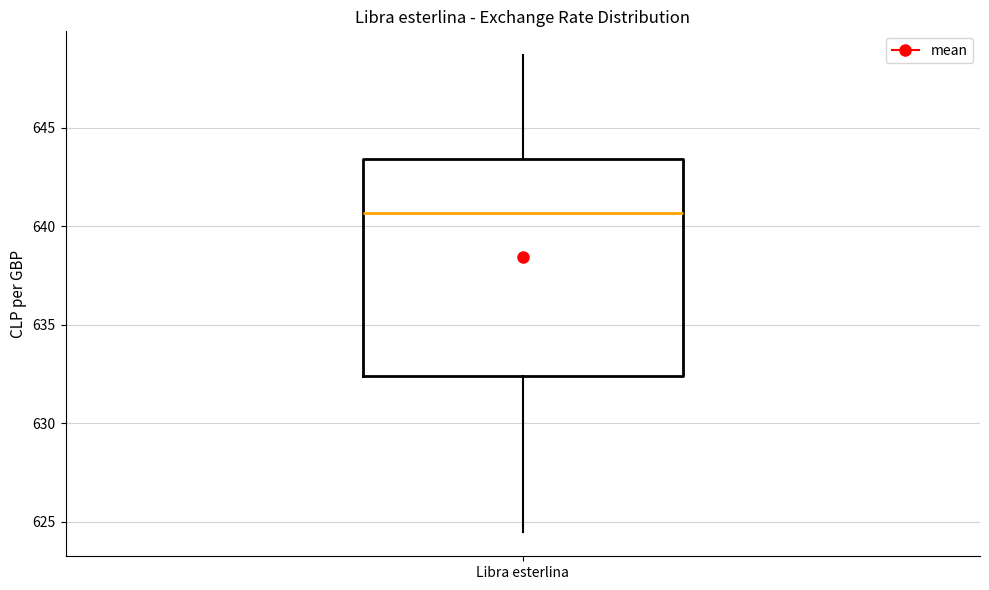

Read this box plot against the y-axis: the position of the median line, the range covered by the box, and the ends of both whiskers. The values are not printed on the chart, so give them approximately, as read against the axis.

median 640.5, box 632.5 to 643.5, whiskers 624.5 to 648.5